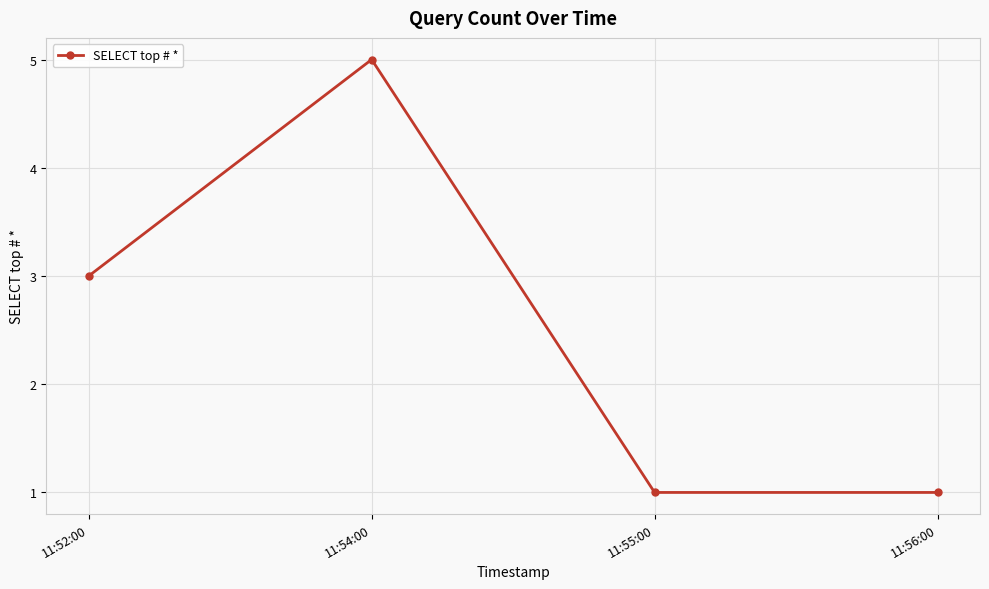

Reading left to right, what are all the values shown in this chart?

3	5	1	1